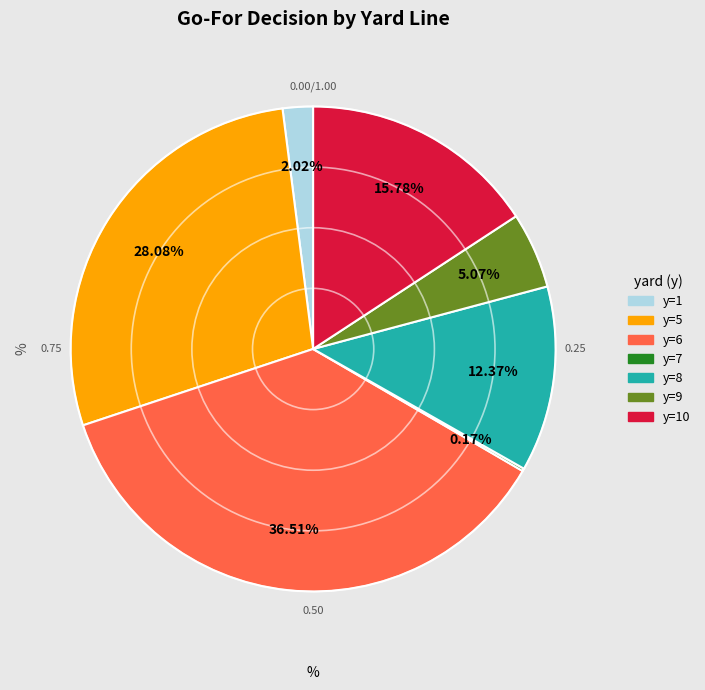

Does any single category account for the majority?

No